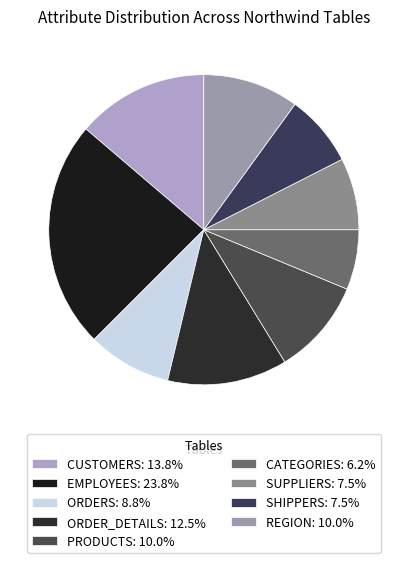

What portion of the pie excludes CUSTOMERS?

86.2%